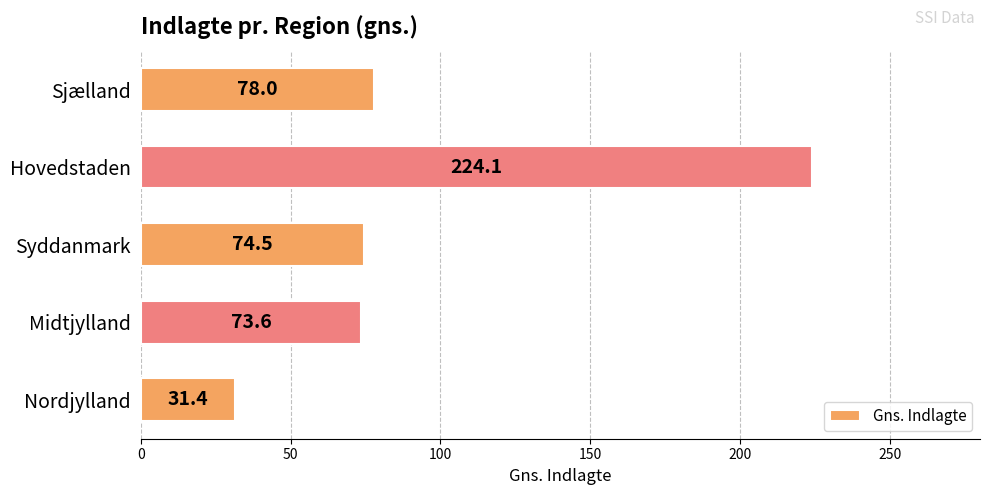

How many bars are there in total?

5